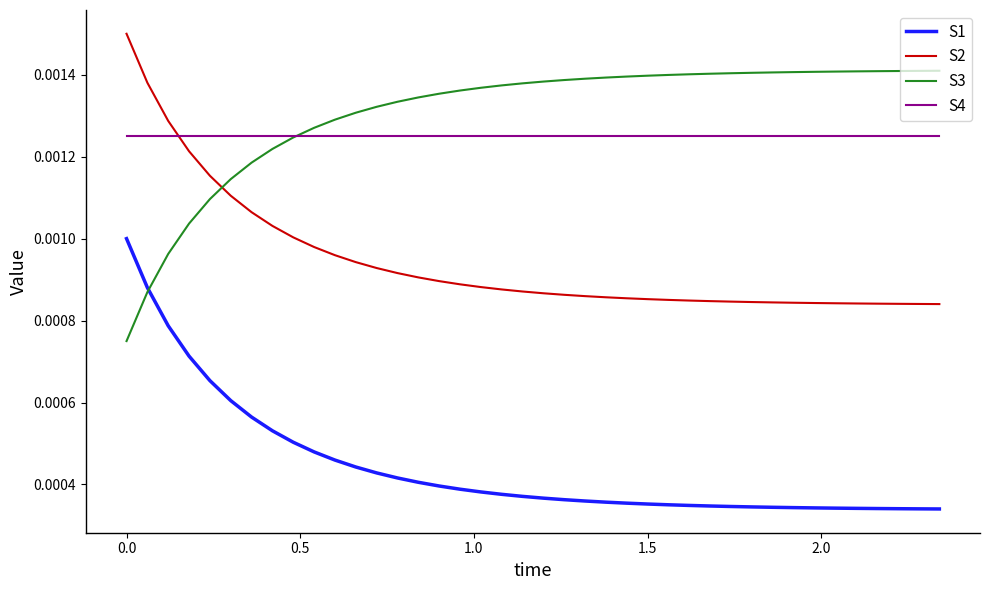

How many intersections are there between S3 and S2?

1